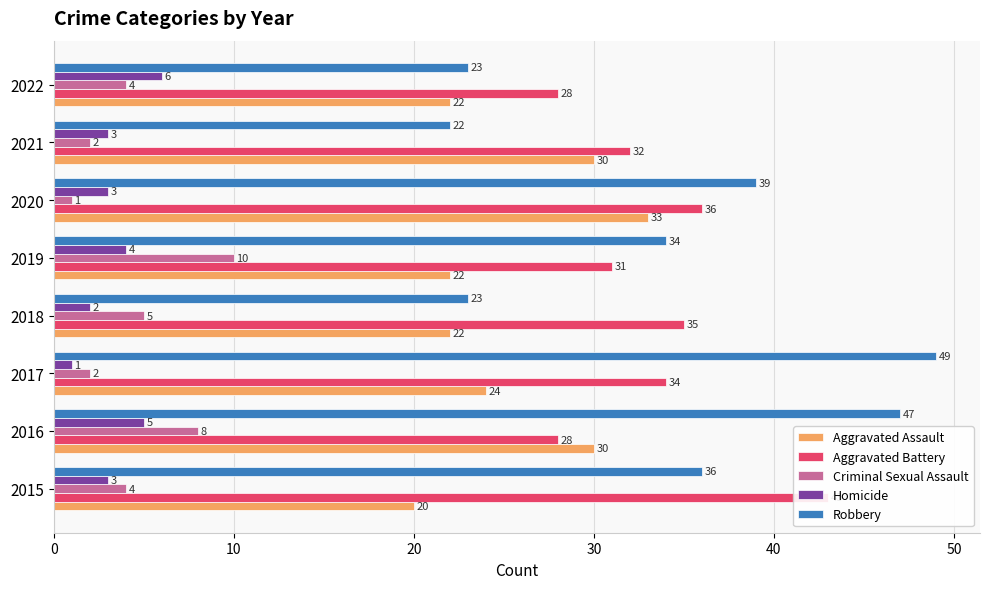

Which has a higher value, 2022 or 2015?

2022